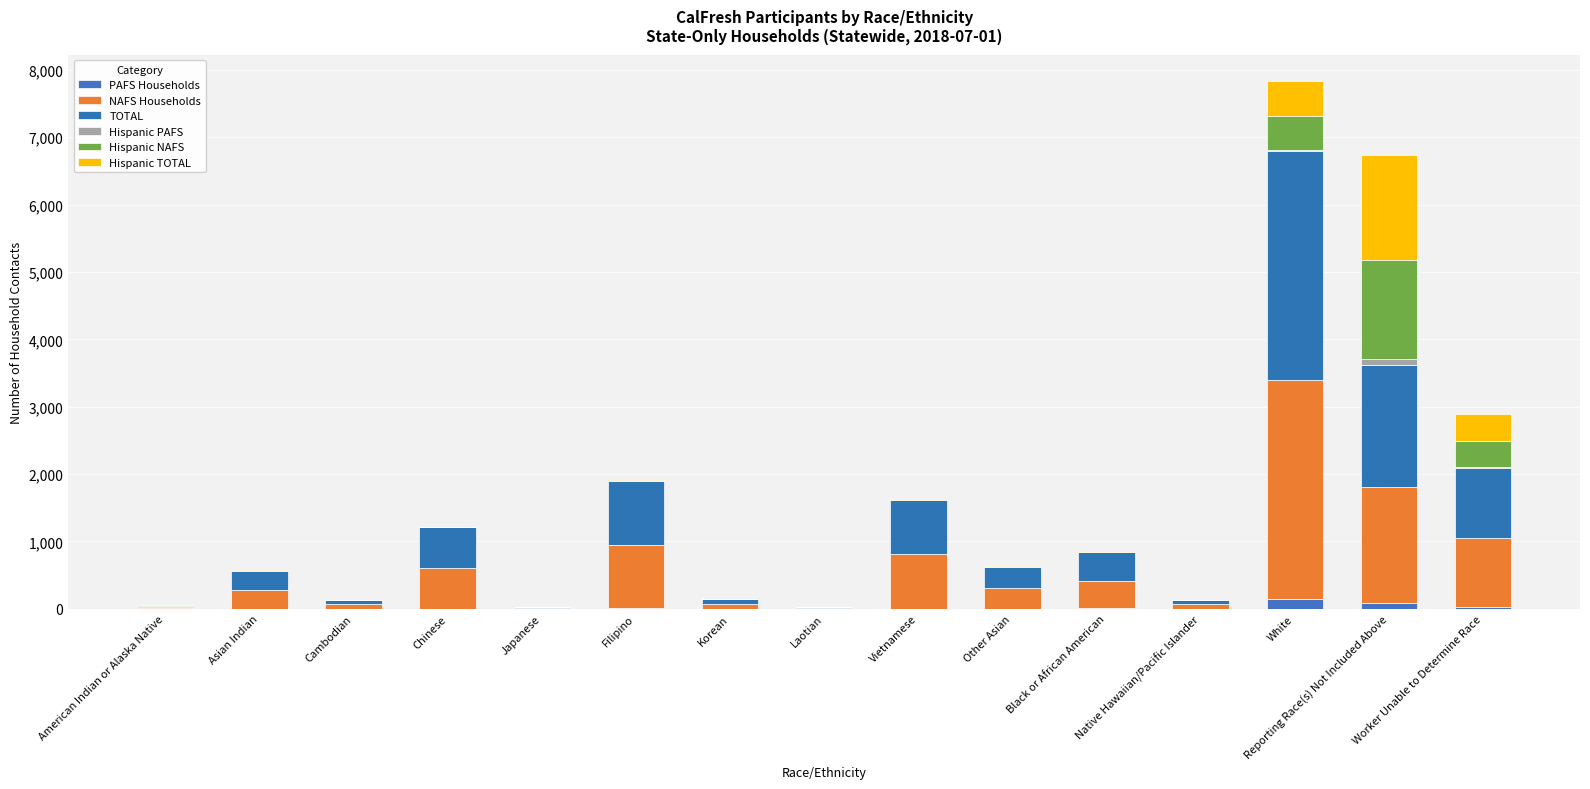

How many series are shown in this chart?

6